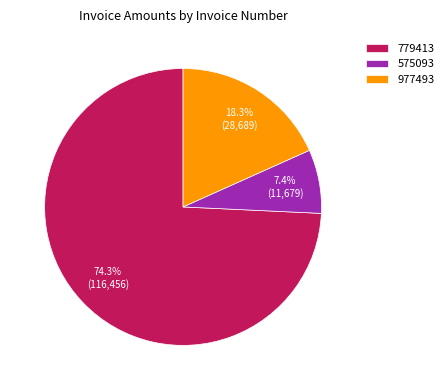

What is the majority slice?

779413